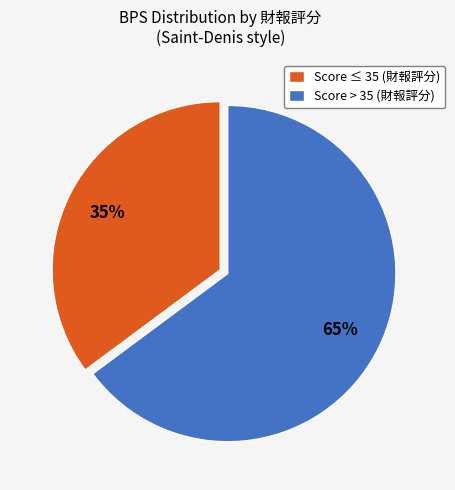

To the nearest percent, what is the difference between the largest and smallest slice percentages?

30%